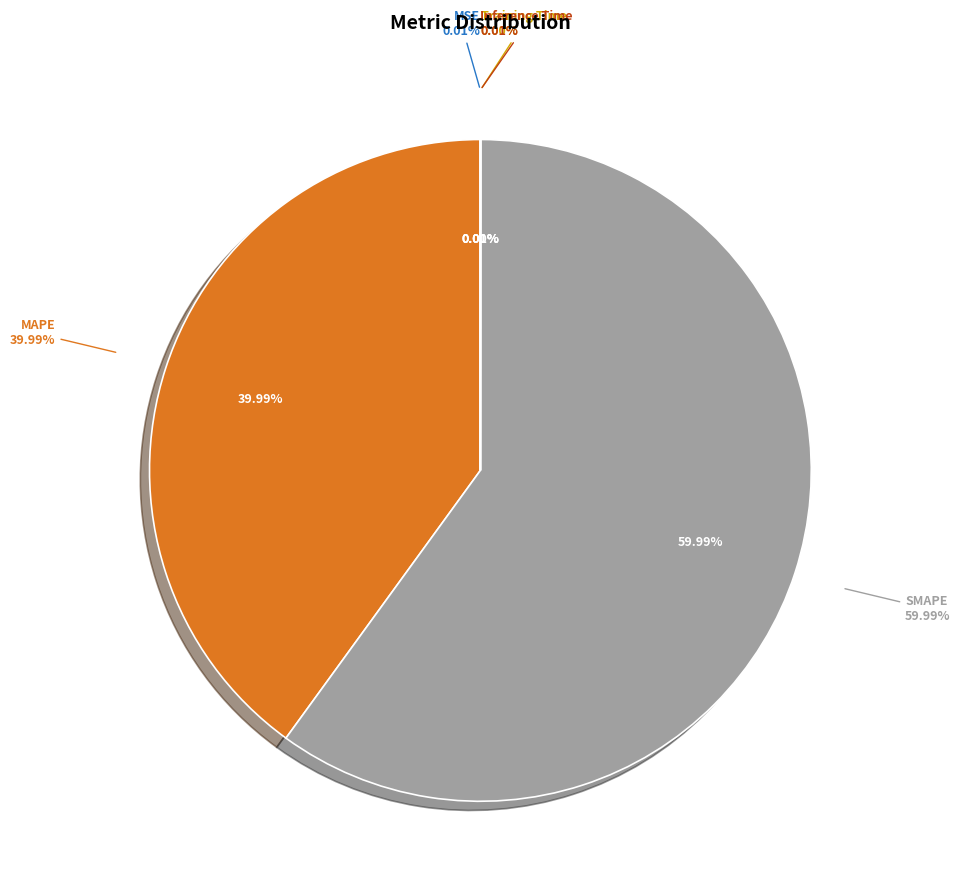

To the nearest percent, what percentage of the pie is MAPE?

40%